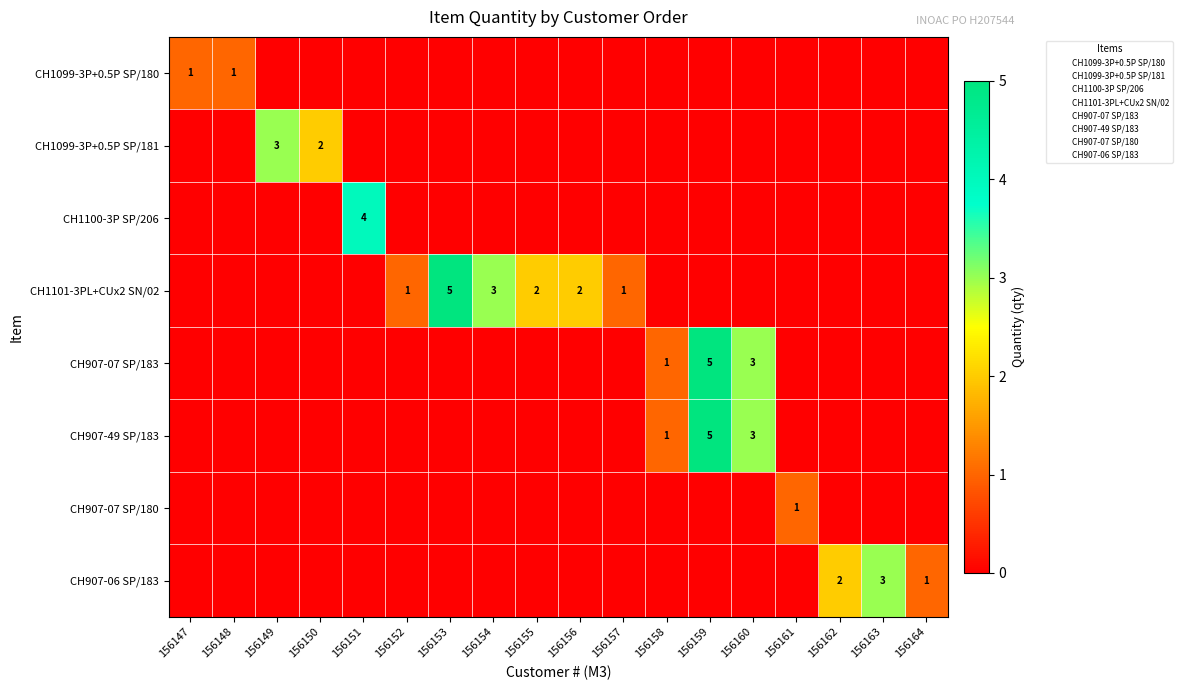

The value of CH907-49 SP/183 at 156152 is 0. True or false?

True